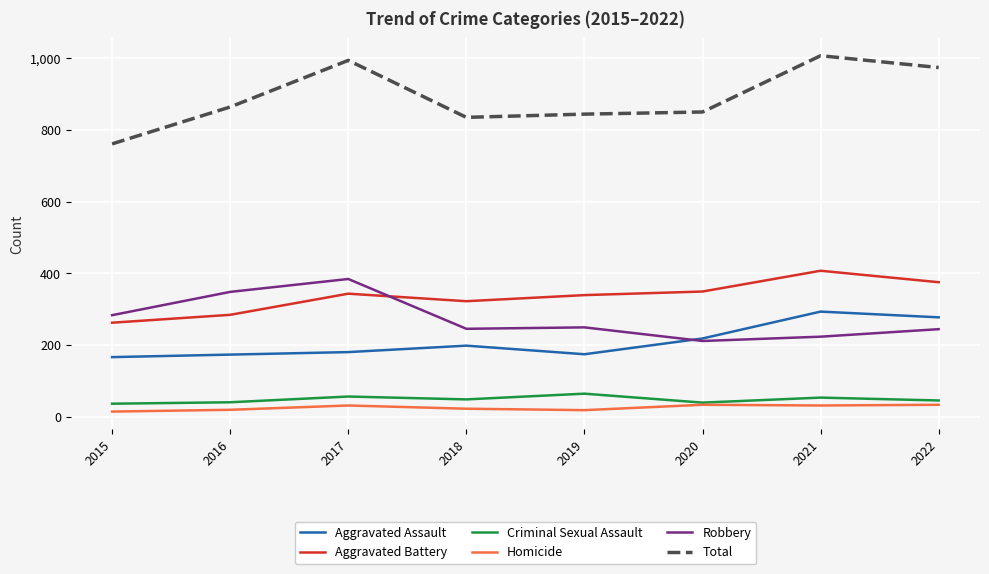

Is it true that Aggravated Assault equals 337 at 2020?

False